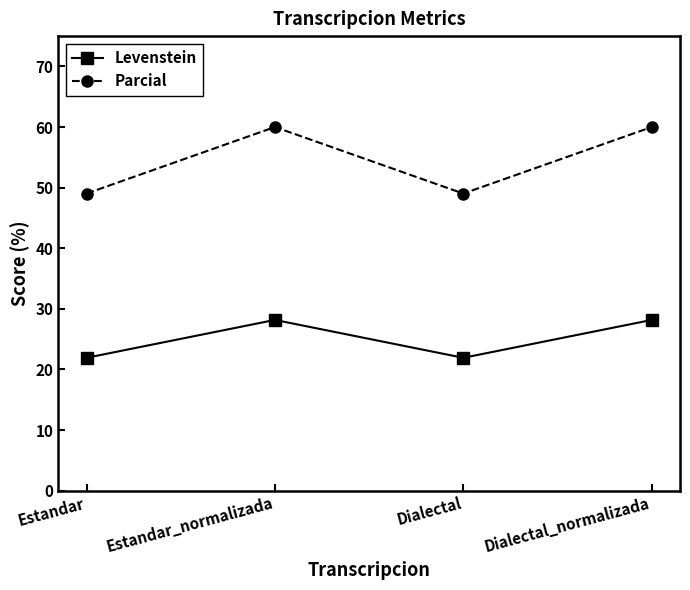

Is the value of Levenstein at Estandar_normalizada greater than the value of Parcial at Dialectal_normalizada?

No